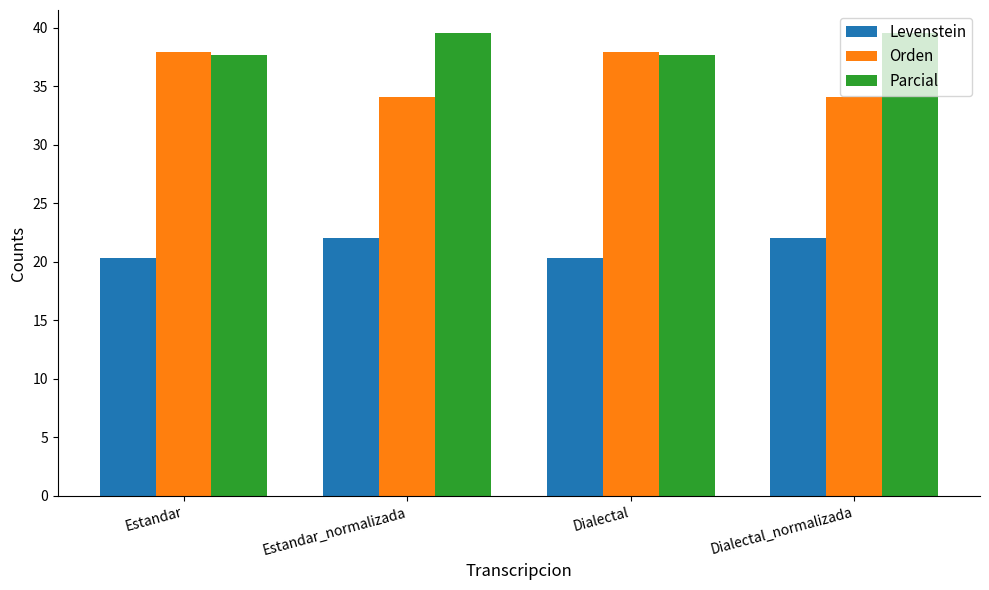

Is it true that Levenstein equals 20.3 at Dialectal?

True